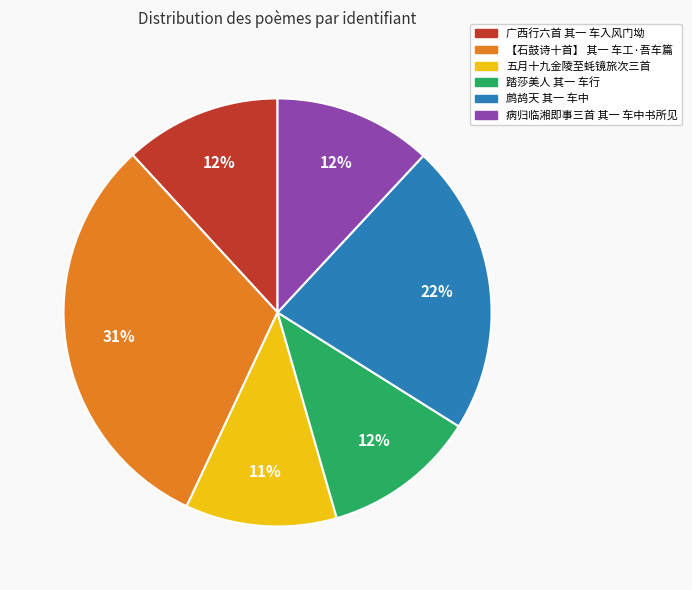

Does any single category account for the majority?

No